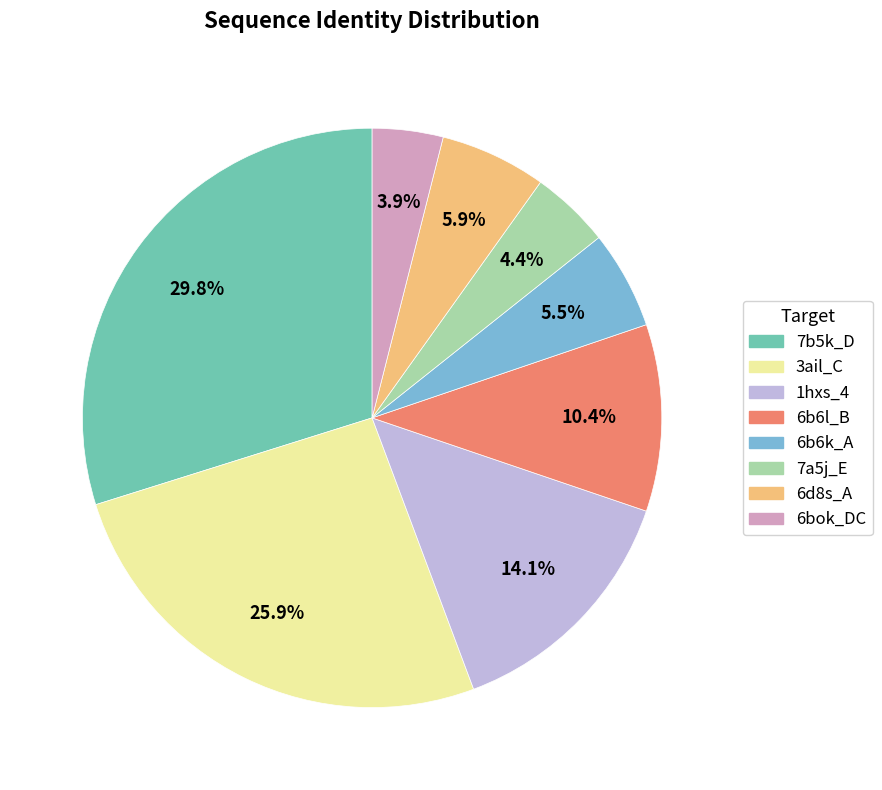

What percentage is NOT represented by 6b6l_B?

89.6%